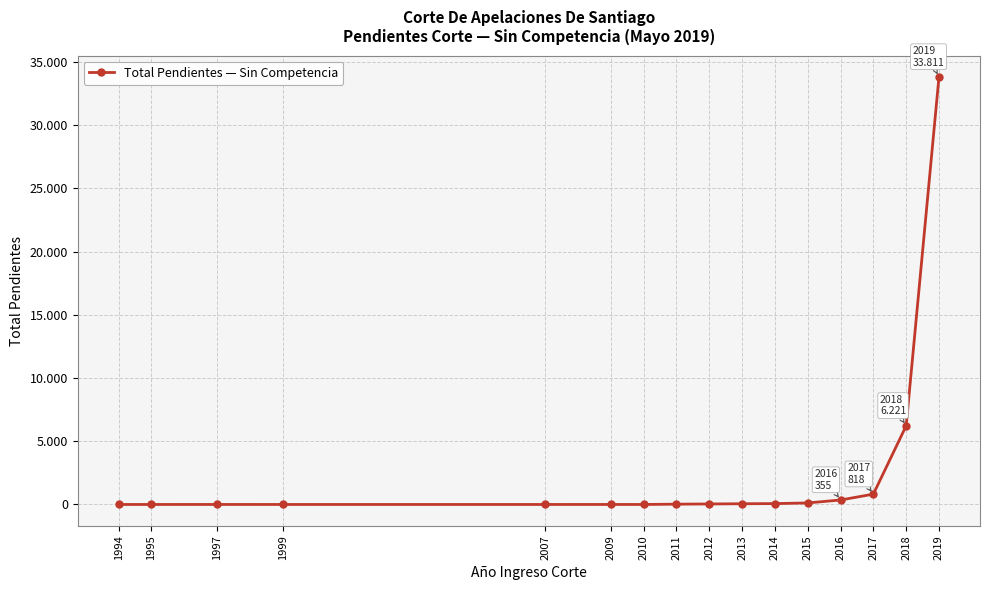

Does the chart have visible grid lines?

Yes